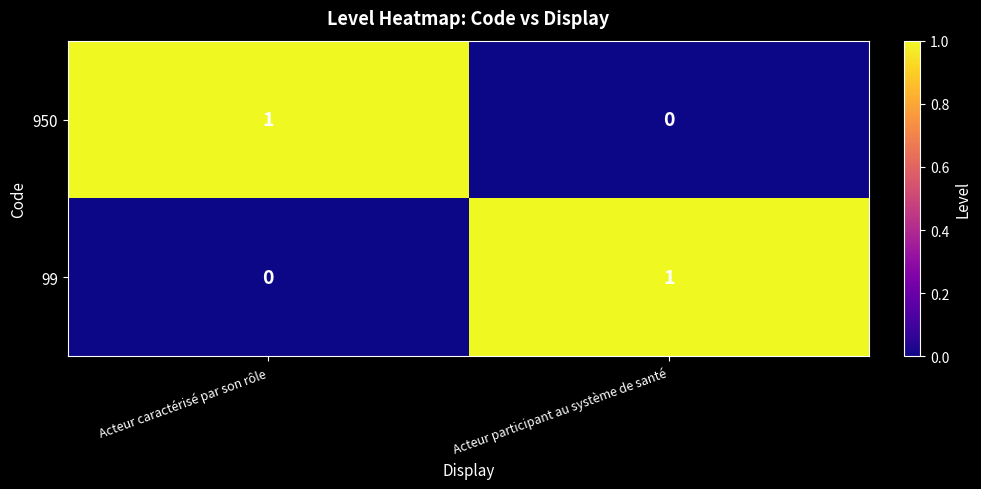

Where is 950 nearest to the value 0?

Acteur participant au système de santé